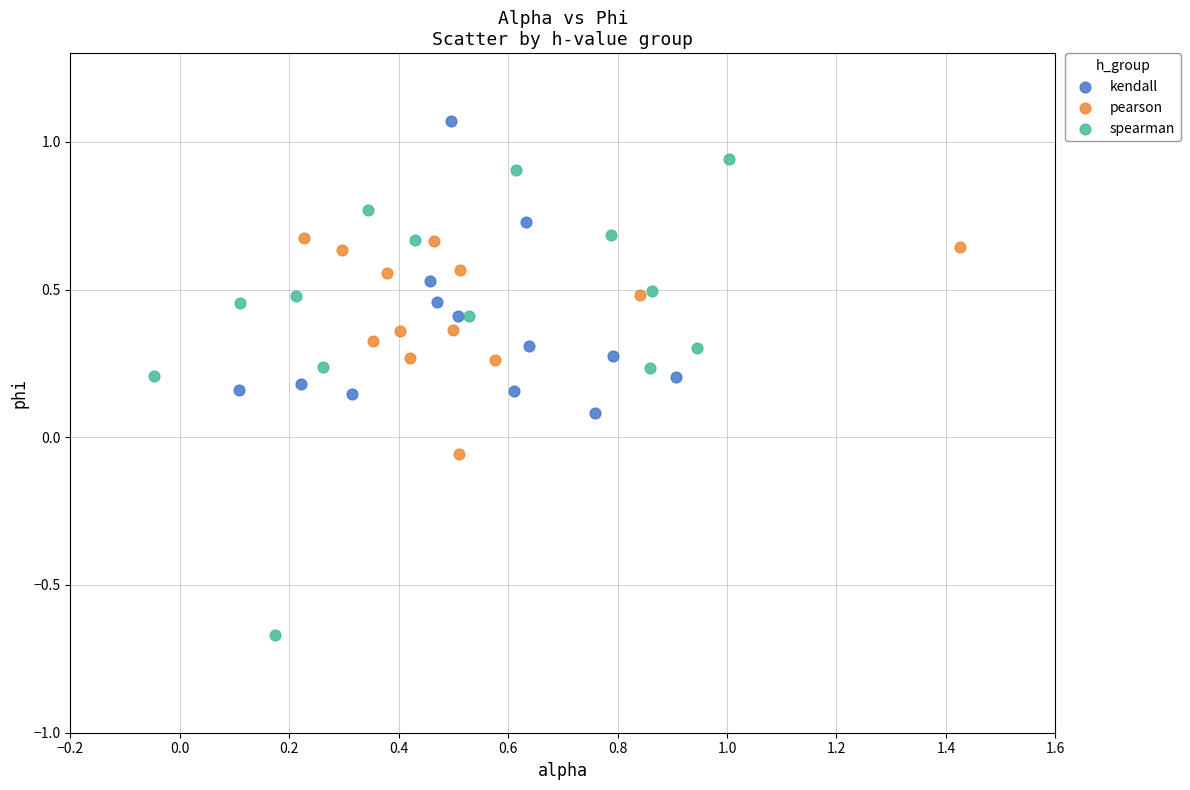

What are all the series names shown in the legend?

kendall, pearson, spearman